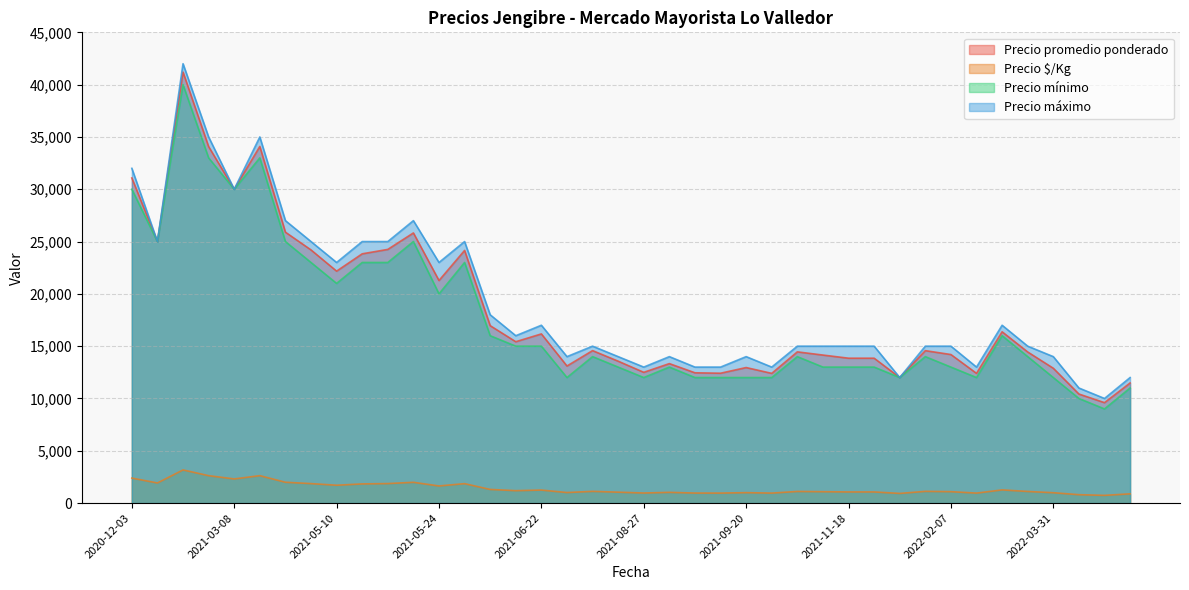

At which category is the sum across all series the highest?

2021-02-15